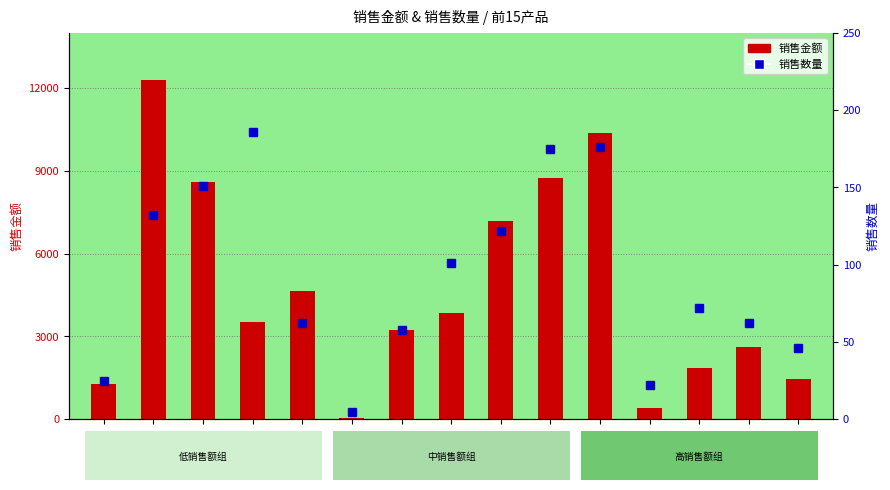

Rank the series by their average value, from lowest to highest.

销售数量, 销售金额